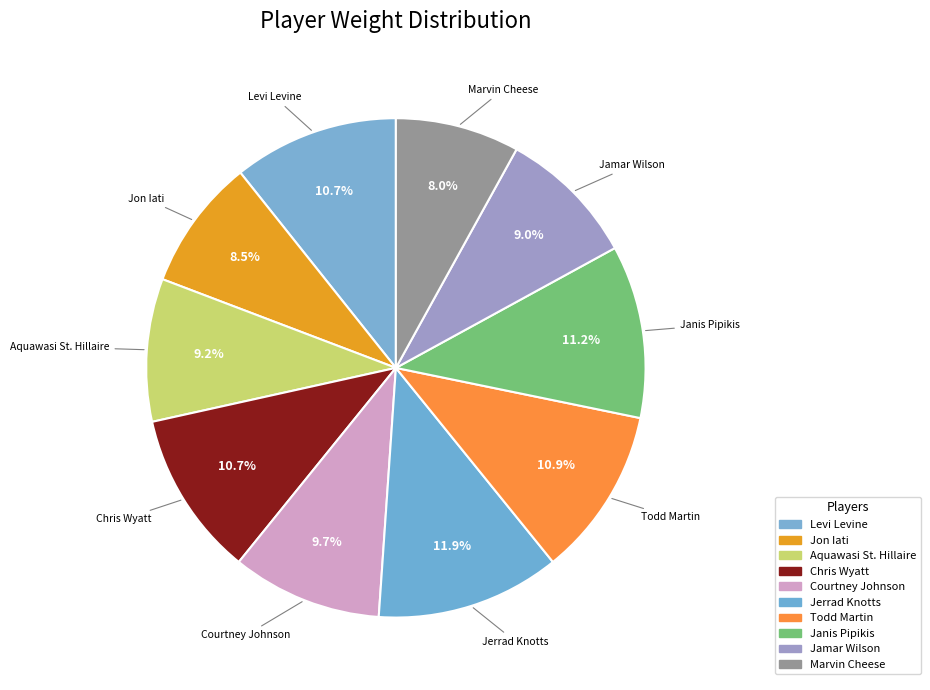

To the nearest percent, what is the average slice percentage?

10%